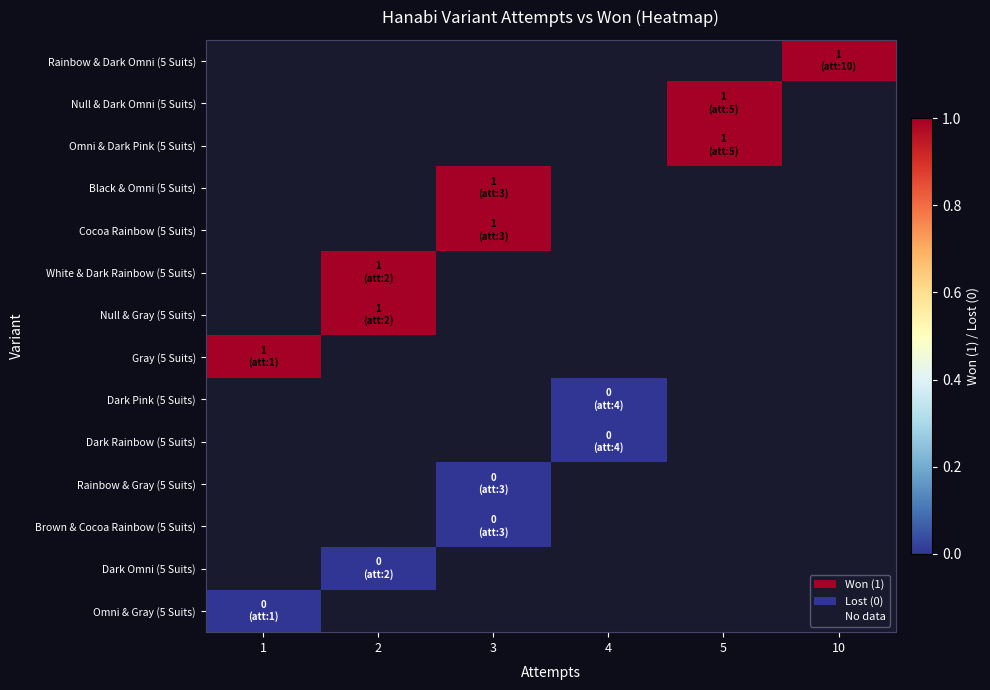

Between 3 and 4, which is larger?

4